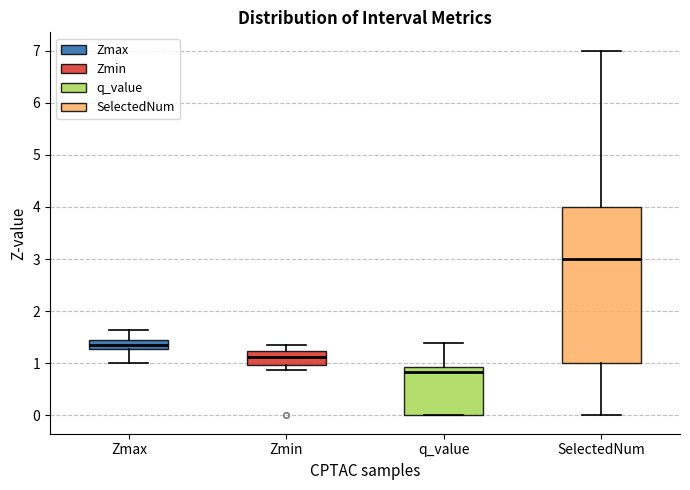

Reading left to right, read every box against the y-axis: the position of its median line, the range the box covers, and the ends of its whiskers. The values are not printed on the chart, so give them approximately, as read against the axis.

Zmax: median 1.4, box 1.3 to 1.5, whiskers 1.0 to 1.6
Zmin: median 1.1, box 1.0 to 1.2, whiskers 0.9 to 1.4
q_value: median 0.8, box 0.0 to 0.9, whiskers 0.0 to 1.4
SelectedNum: median 3.0, box 1.0 to 4.0, whiskers 0.0 to 7.0